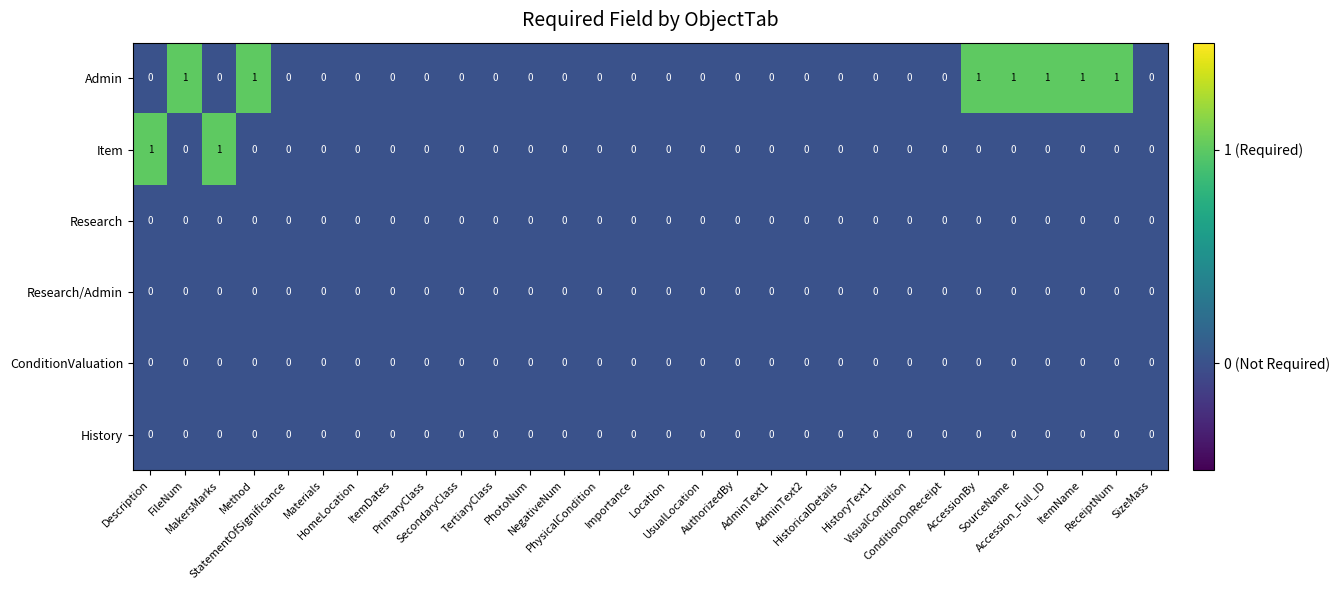

Count the Admin values in the range 0 to 1.

30